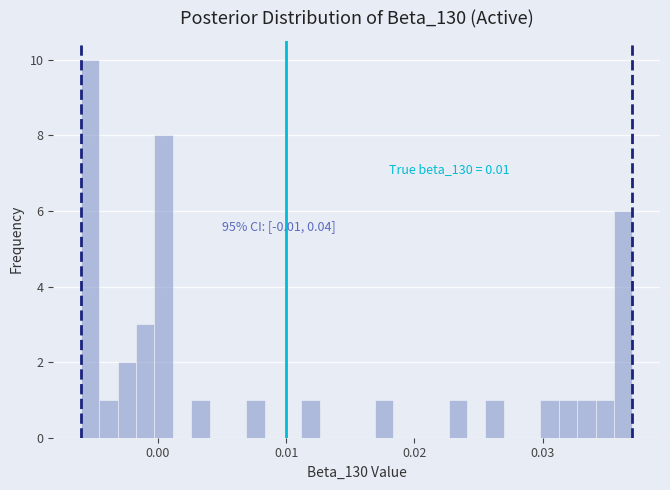

Read against the x-axis, roughly where is the centre of the tallest bar?

-0.005